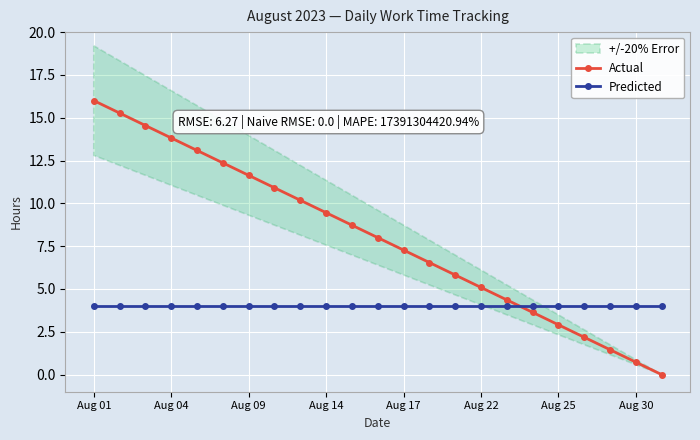

Which category has the highest value in the Actual series?

Aug 01